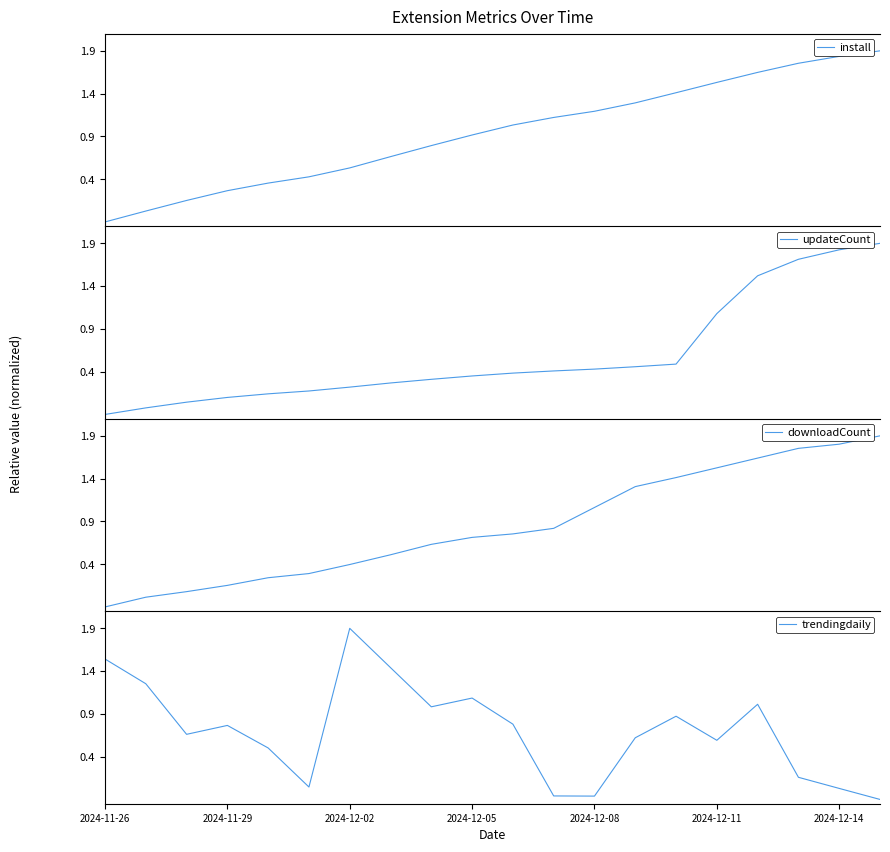

What is the difference between the maximum and minimum values in the install series?

2.0